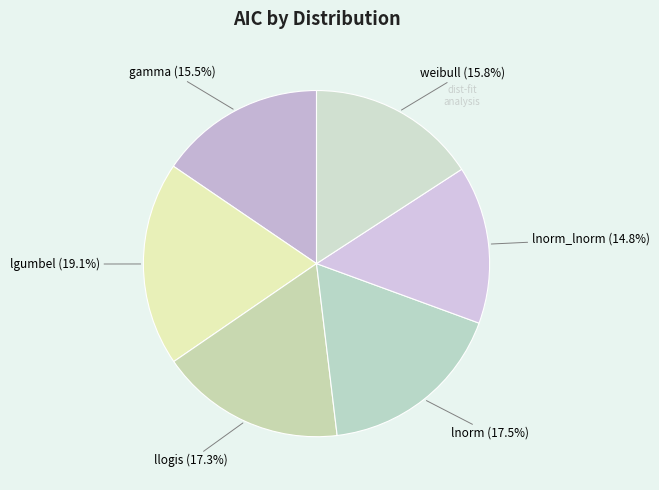

How much of the chart is everything except lnorm?

82.5%